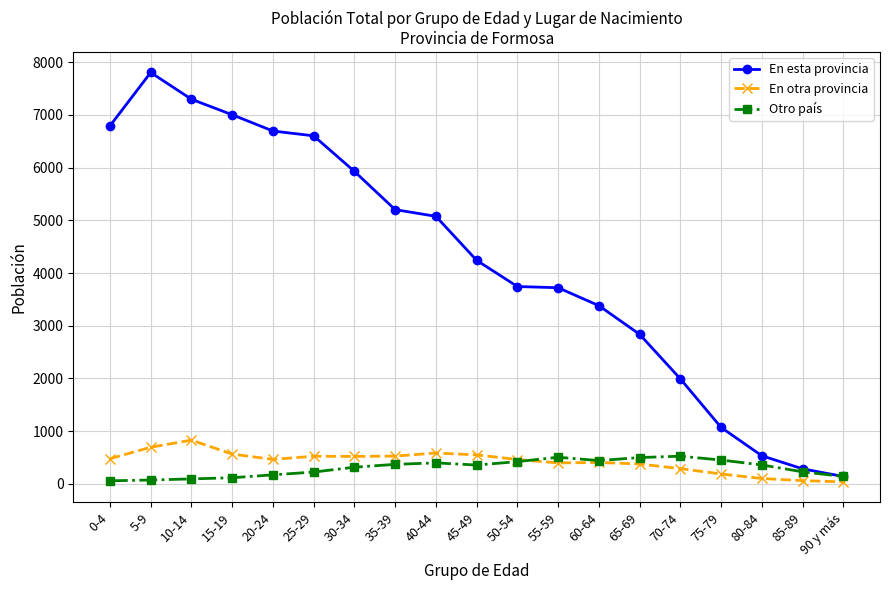

What is the lowest value of the En esta provincia series?

139